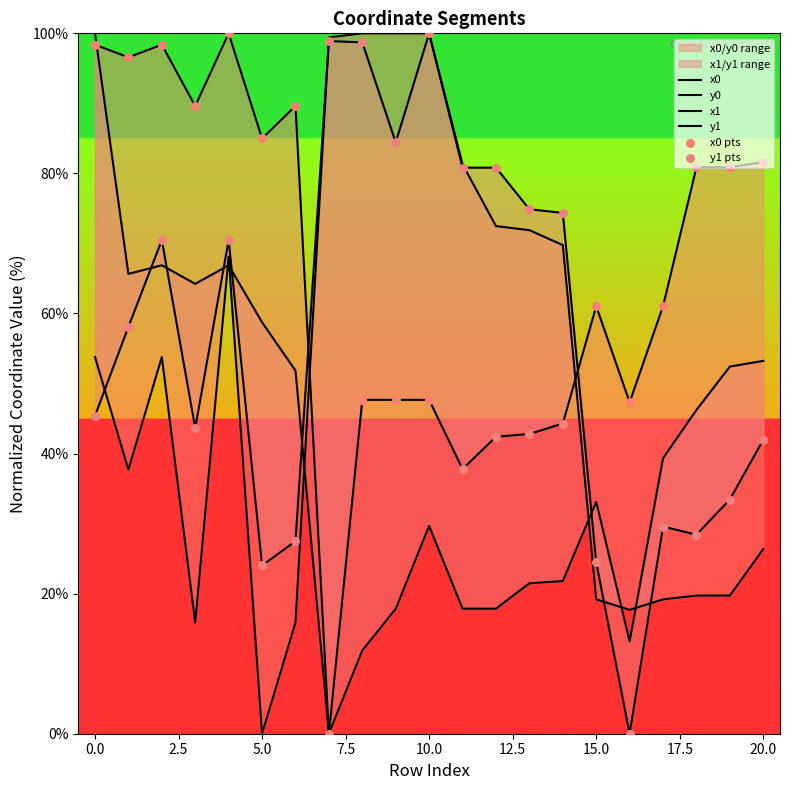

Which series has the largest total across all categories?

x0